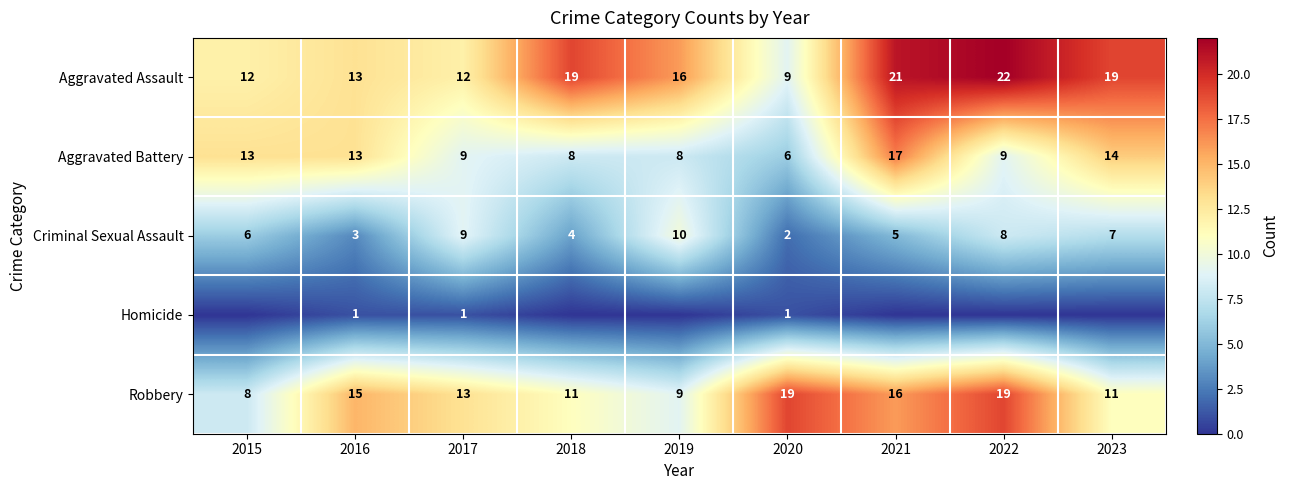

What is the sum of all Aggravated Assault values?

143